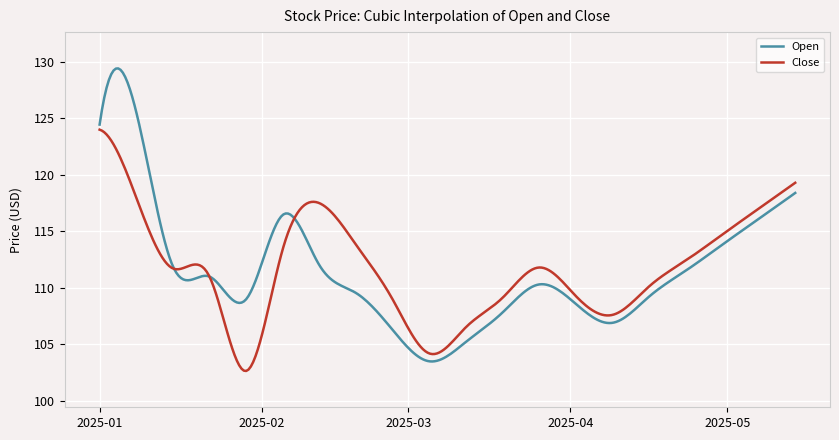

List the series in order of their peak value, lowest first.

Close, Open